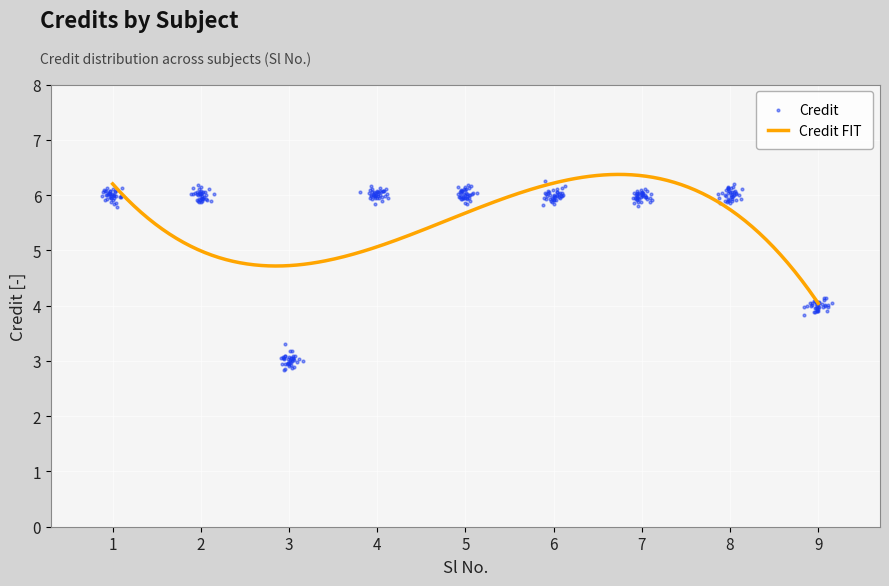

What is the ratio of the value at 9 to the value at 2?

0.7